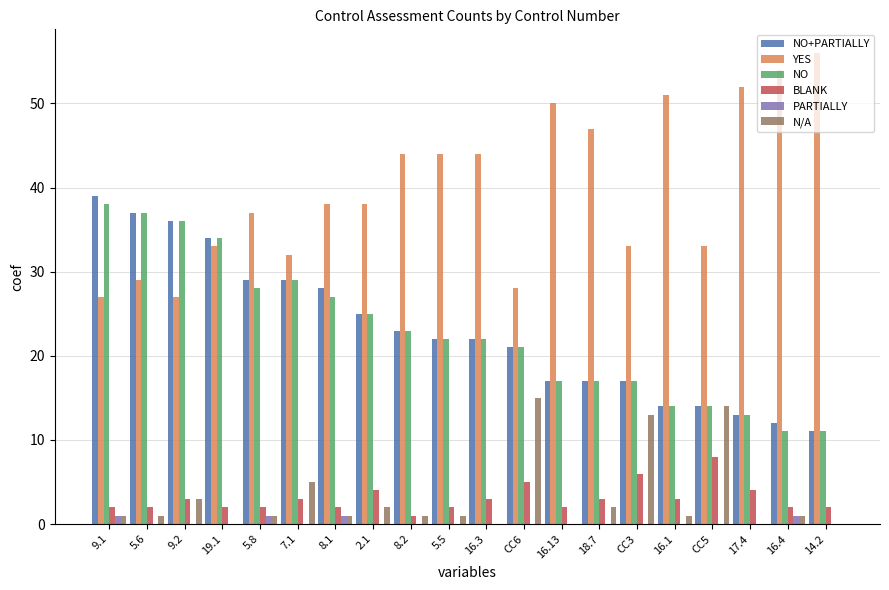

The N/A series shows 0 at 17.4. True or false?

True